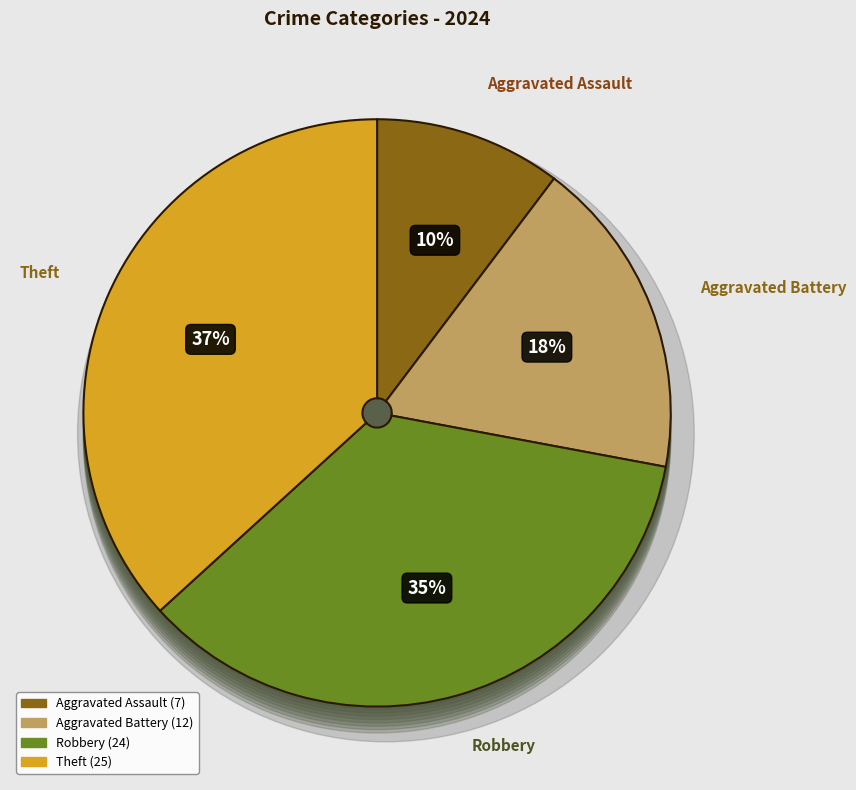

Count the number of slices in the pie.

4